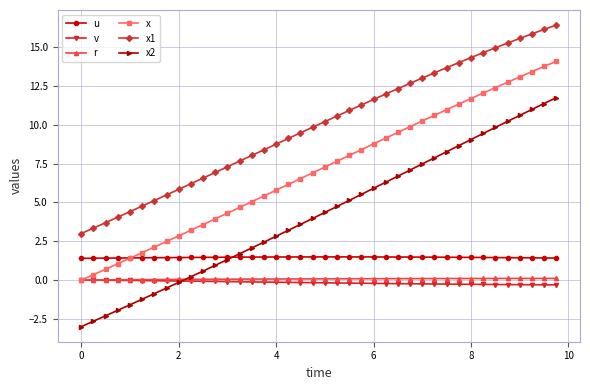

Which series has the largest range (max minus min)?

x2